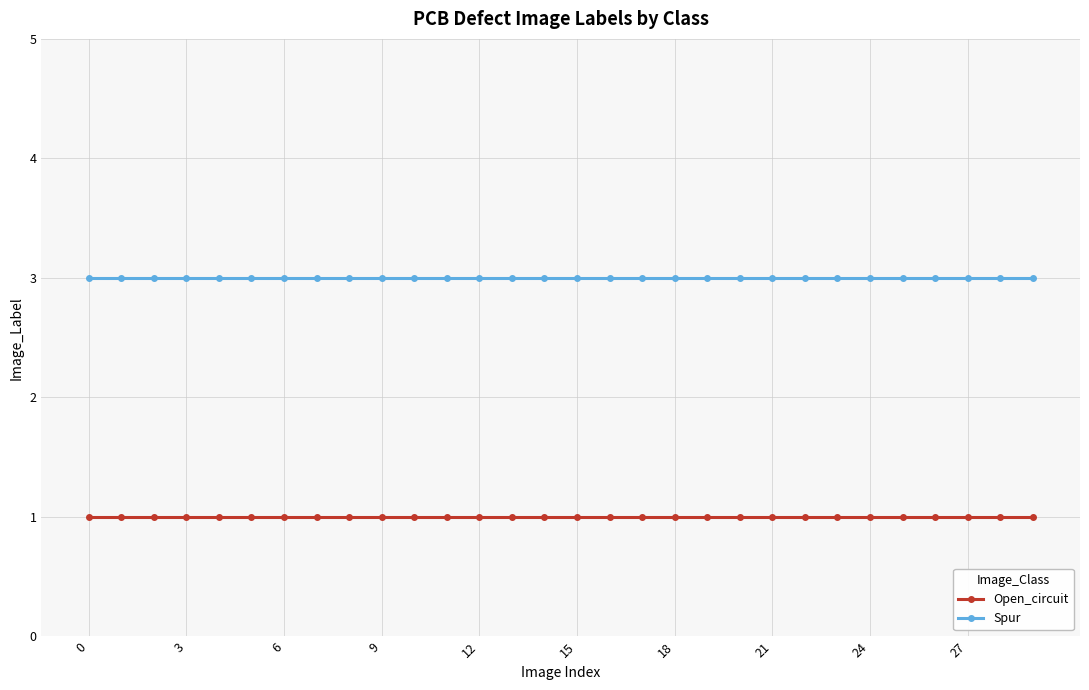

What is the average value of the Spur series?

3